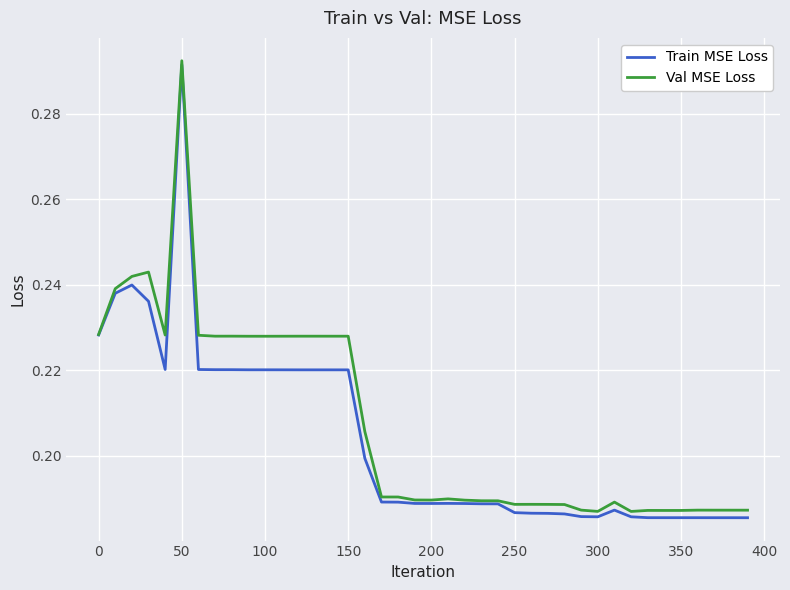

Which series has the widest spread of values?

Train MSE Loss